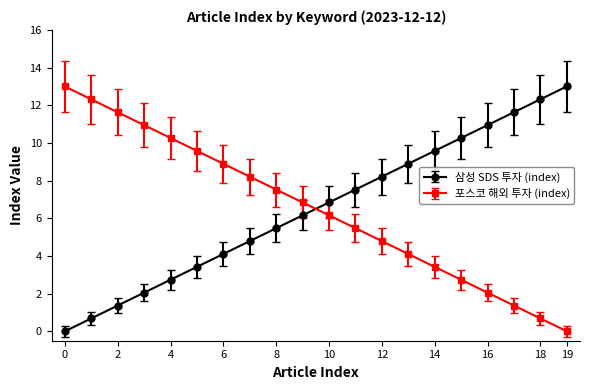

What is the difference between the second highest and second lowest values in the 포스코 해외 투자 (index) series?

11.6